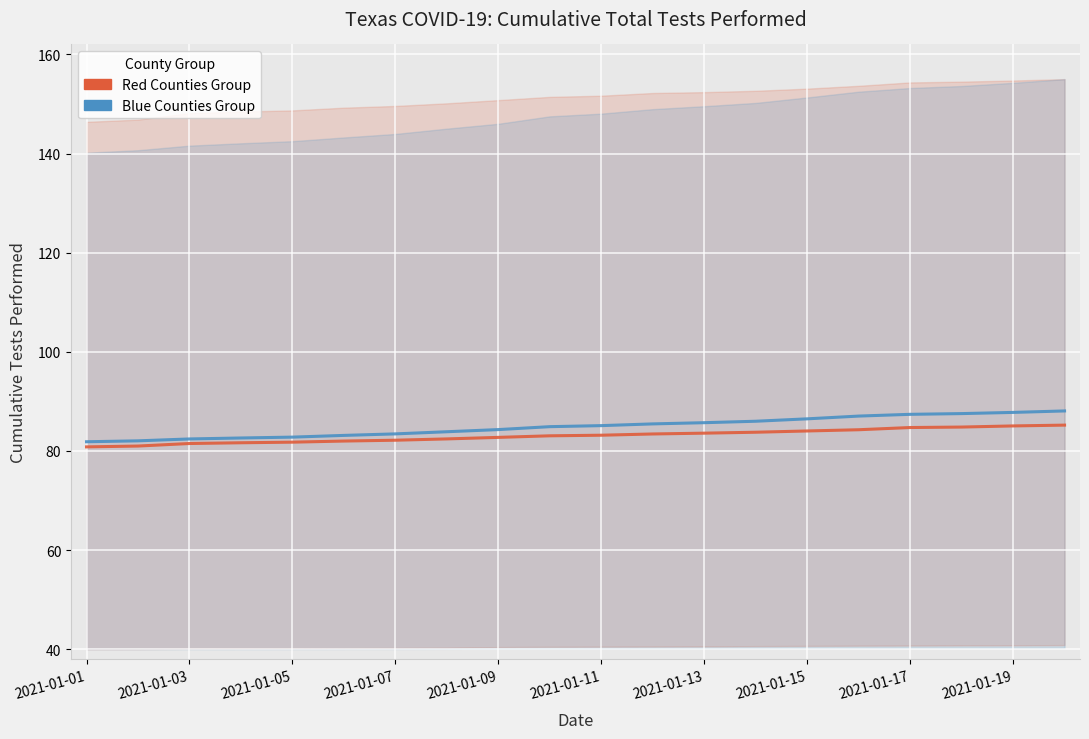

What is the sum of all Blue Counties Group (Bell/Angelina/Andrews) values?

1697.9